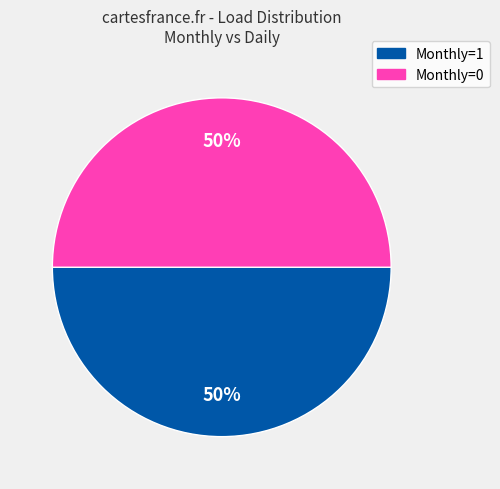

To the nearest percent, what percentage of the pie is Monthly=1?

50%